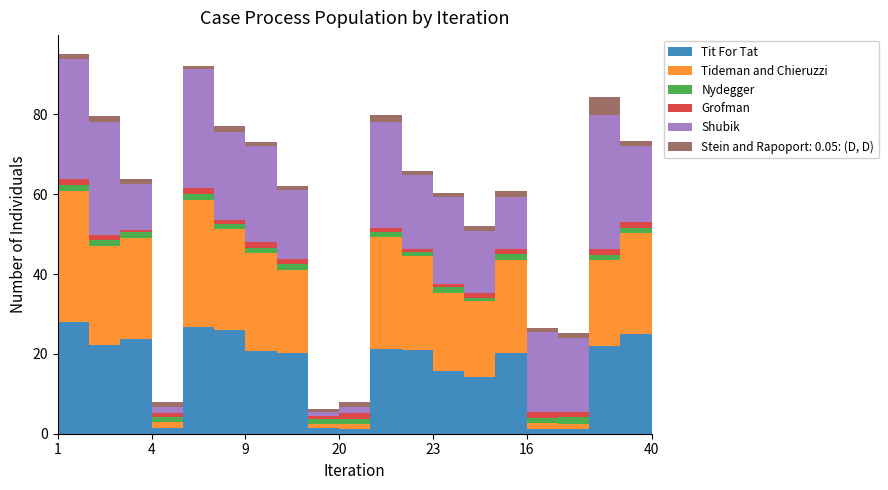

Reading left to right, list all the values displayed in this chart.

col_16: 27.9	22.2	23.7	1.4	26.7	26.0	20.6	20.3	1.4	1.3	21.1	20.9	15.8	14.2	20.2	1.3	1.2	22.0	25.1	1.2
col_15: 33.0	24.9	25.3	1.5	32.0	25.2	24.5	20.6	1.1	1.1	28.2	23.7	19.6	19.0	23.4	1.5	1.3	21.6	25.1	1.4
col_10: 1.3	1.5	1.6	1.3	1.4	1.2	1.5	1.6	1.1	1.4	1.2	0.9	1.3	0.9	1.3	1.3	1.6	1.3	1.5	1.6
col_19: 1.5	1.2	0.6	1.0	1.4	1.0	1.3	1.2	0.9	1.4	1.0	0.7	0.9	1.1	1.4	1.5	1.2	1.5	1.5	1.5
col_12: 30.0	28.1	11.4	1.5	30.0	22.1	24.1	17.4	0.9	1.5	26.7	18.5	21.7	15.6	12.9	19.9	18.6	33.6	19.0	1.5
col_11: 1.3	1.5	1.2	1.3	0.8	1.6	1.2	0.9	0.8	1.3	1.6	1.1	1.0	1.2	1.6	1.2	1.2	4.5	1.2	1.1